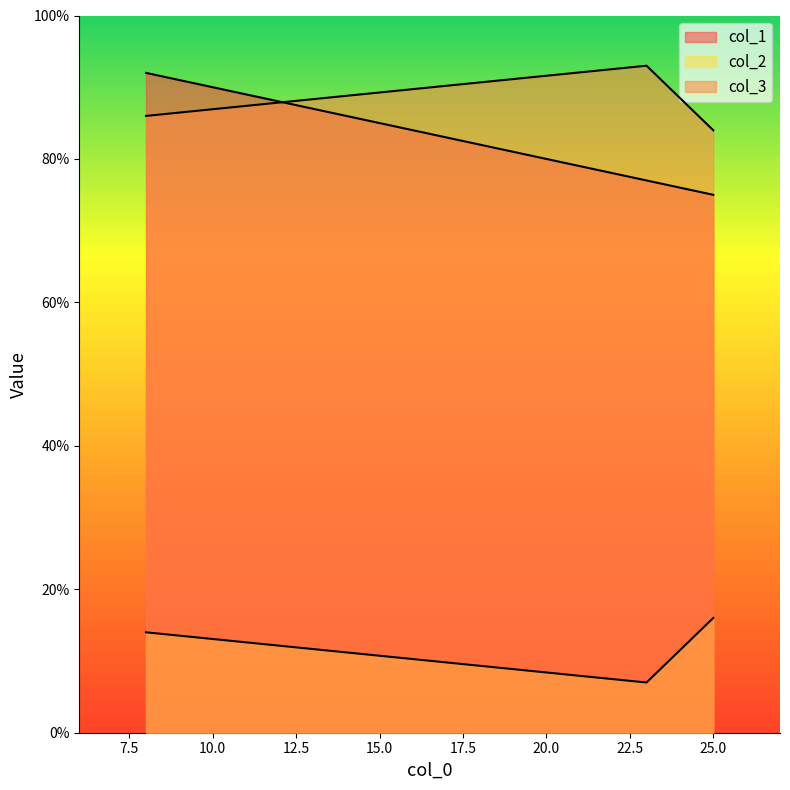

Is the value of col_2 at 25 greater than the value of col_1 at 8?

No